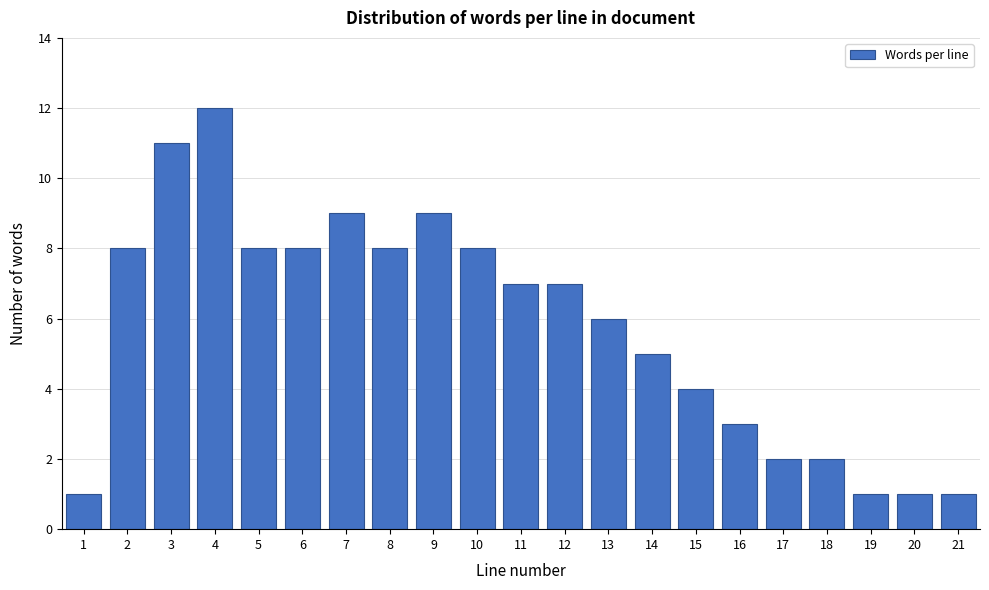

Reading left to right, extract all data points from this chart.

1	8	11	12	8	8	9	8	9	8	7	7	6	5	4	3	2	2	1	1	1